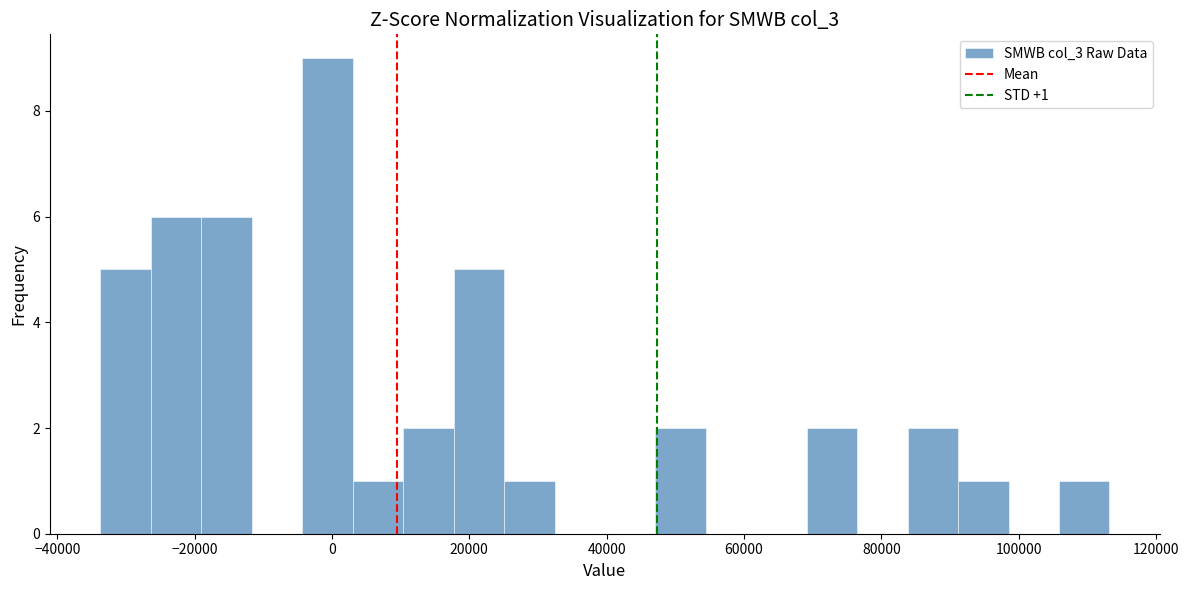

Around what value on the x-axis is the tallest bar? Give the approximate position of its centre, as read against the axis.

0